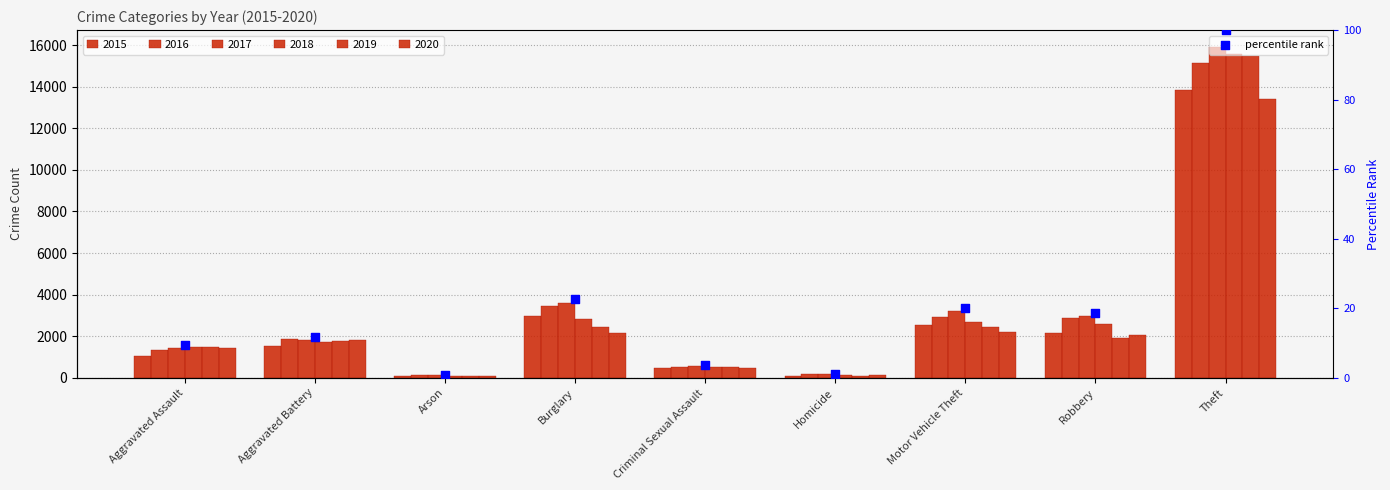

Which series contains the highest Y value?

2017